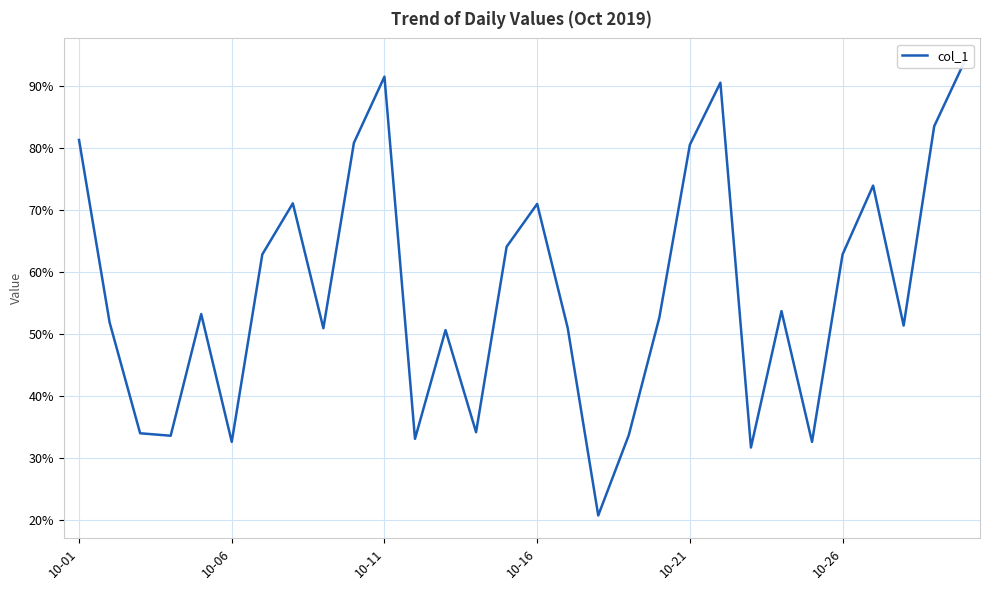

How many data points does each series have?

30